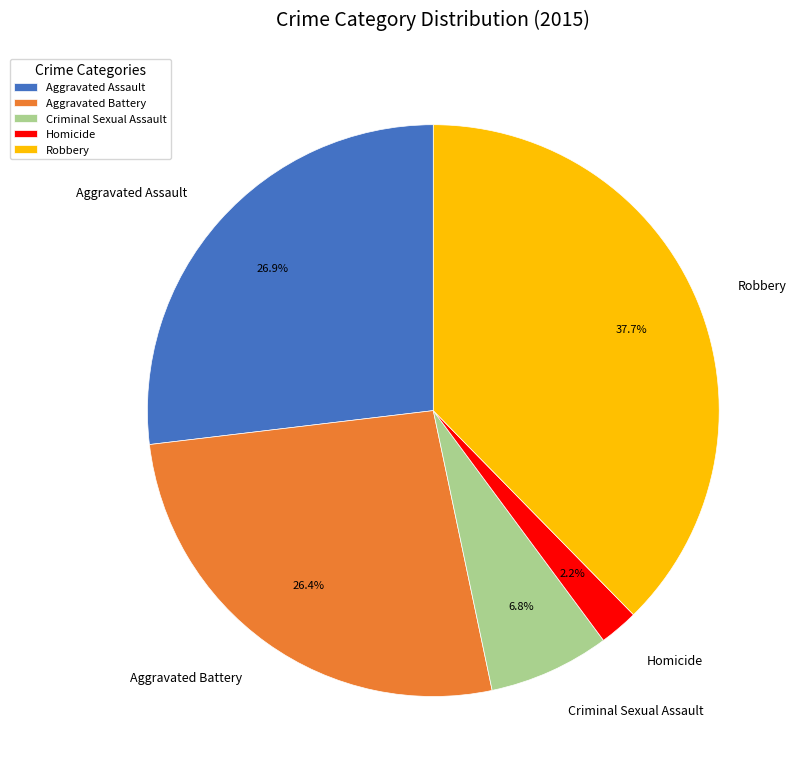

To the nearest percent, what percentage of the pie is Criminal Sexual Assault?

7%